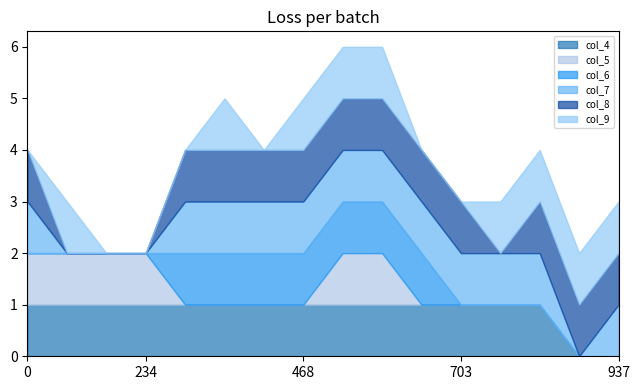

How many series are shown in this chart?

6